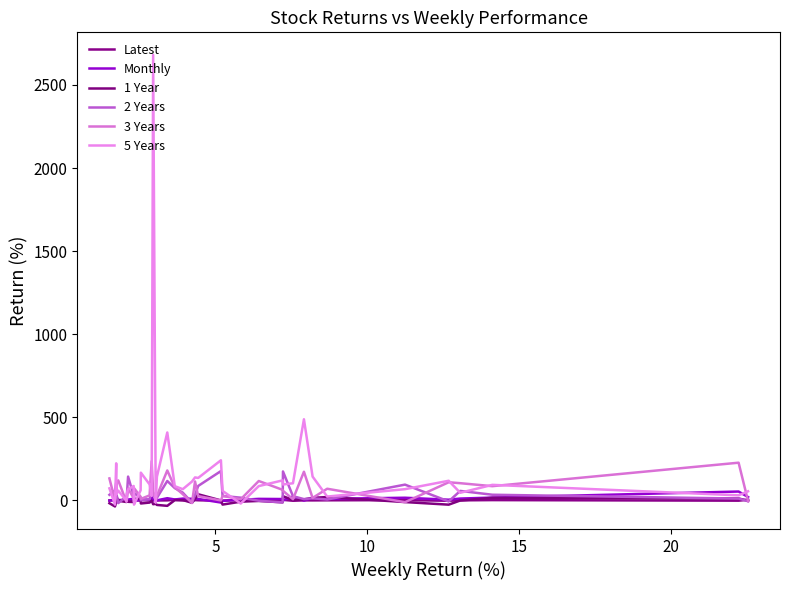

How many interior local valleys does the 3 Years series have?

12